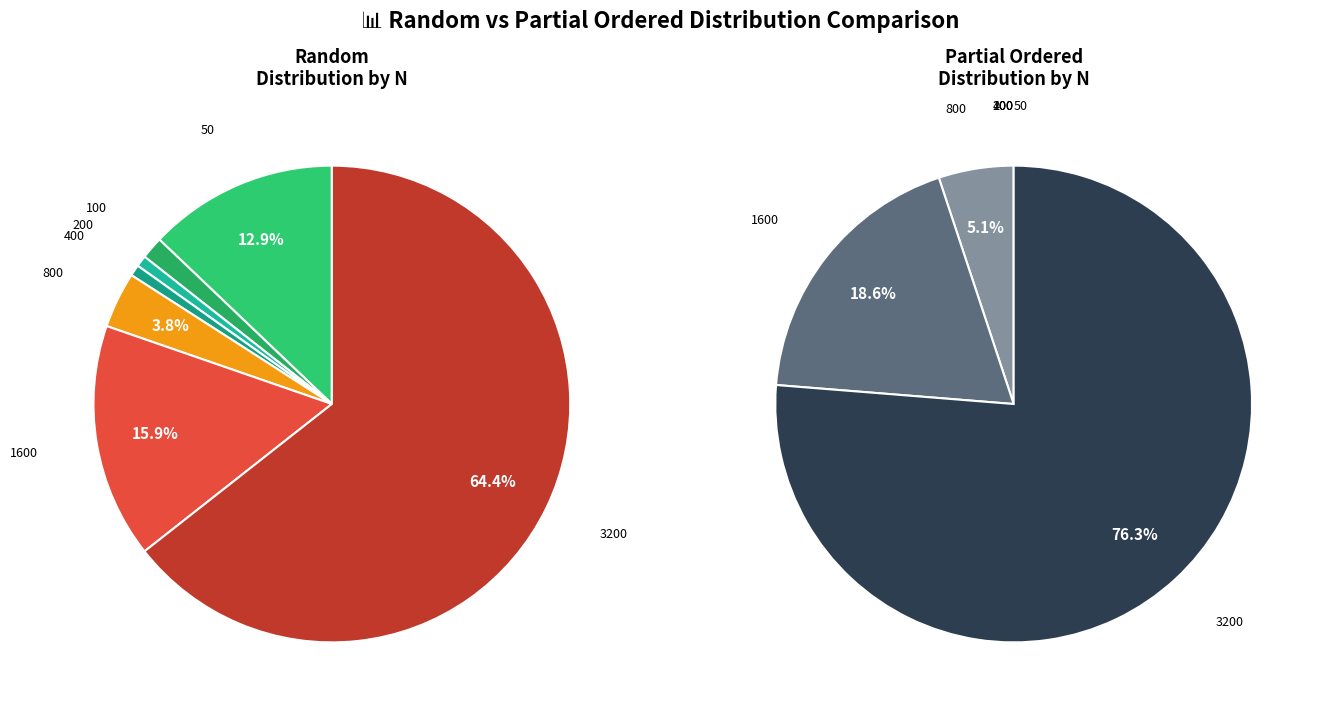

To the nearest percent, what portion does 1600 represent?

19%